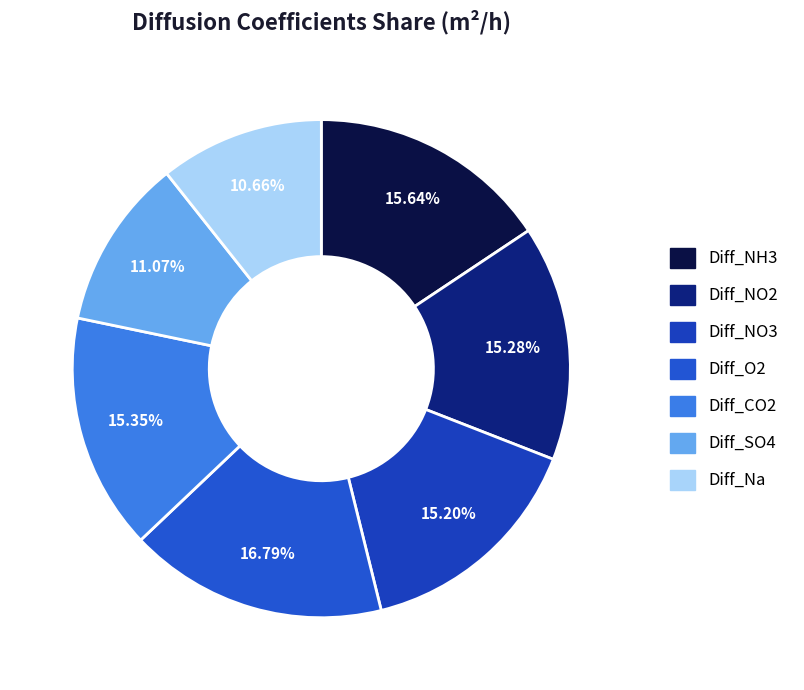

Does any single category account for the majority?

No